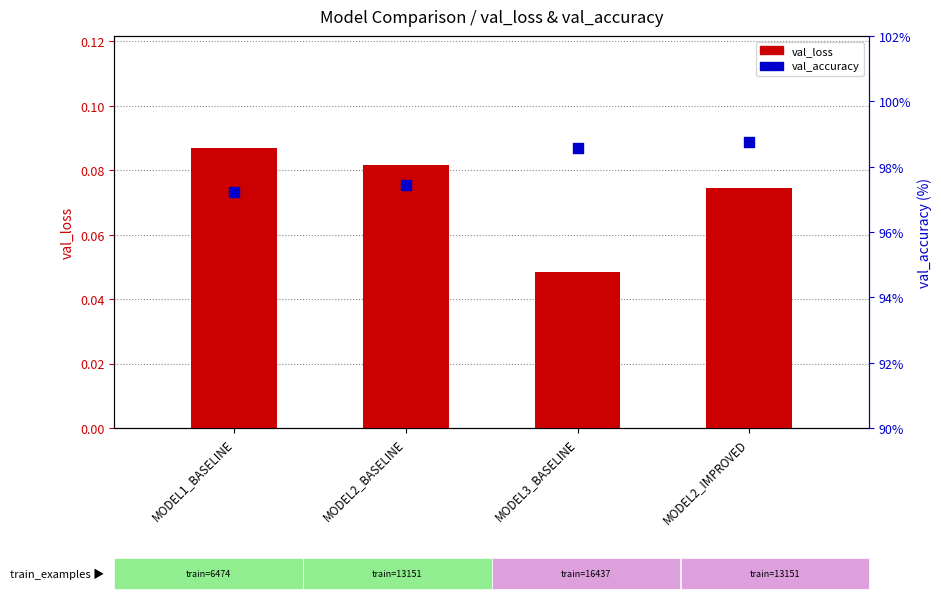

Which series has the widest spread of Y values?

val_accuracy